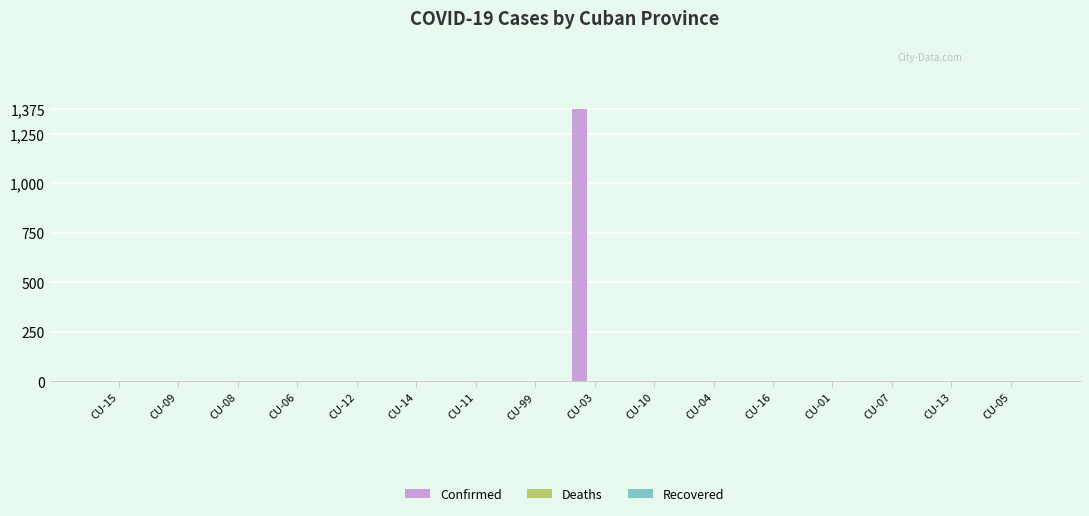

Which has a higher value, CU-03 or CU-08?

CU-03